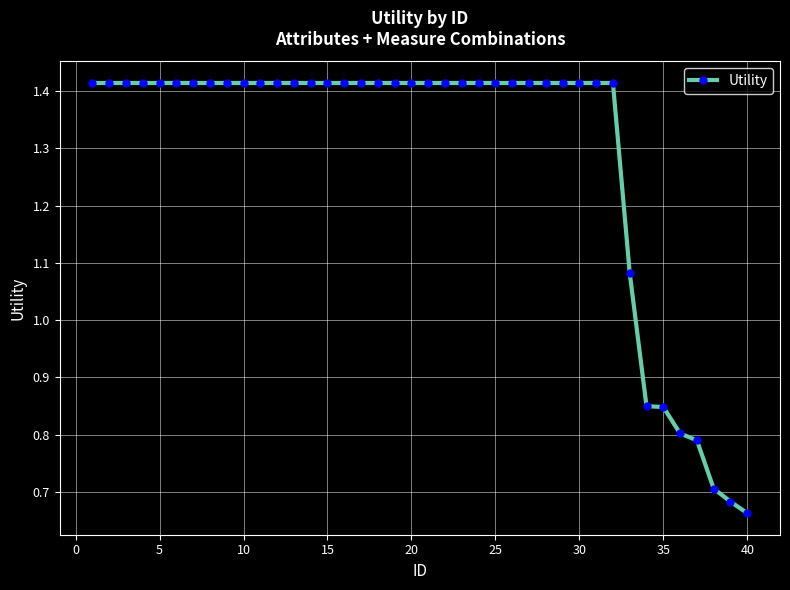

How many values are between 1 and 2?

33